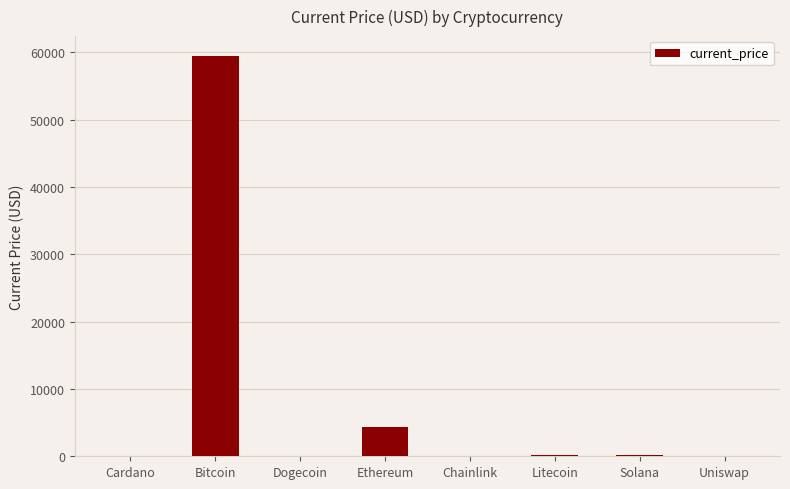

What is the sum of all values?

64311.6